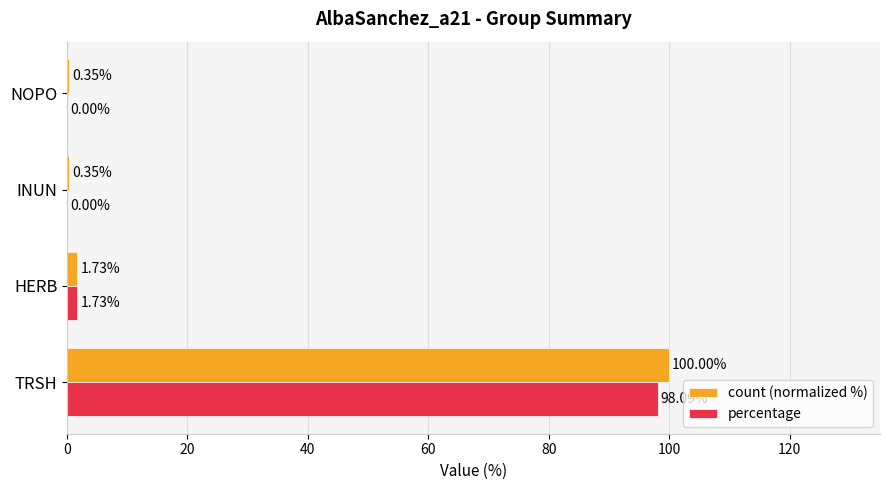

Which series has the largest total across all categories?

count (normalized %)